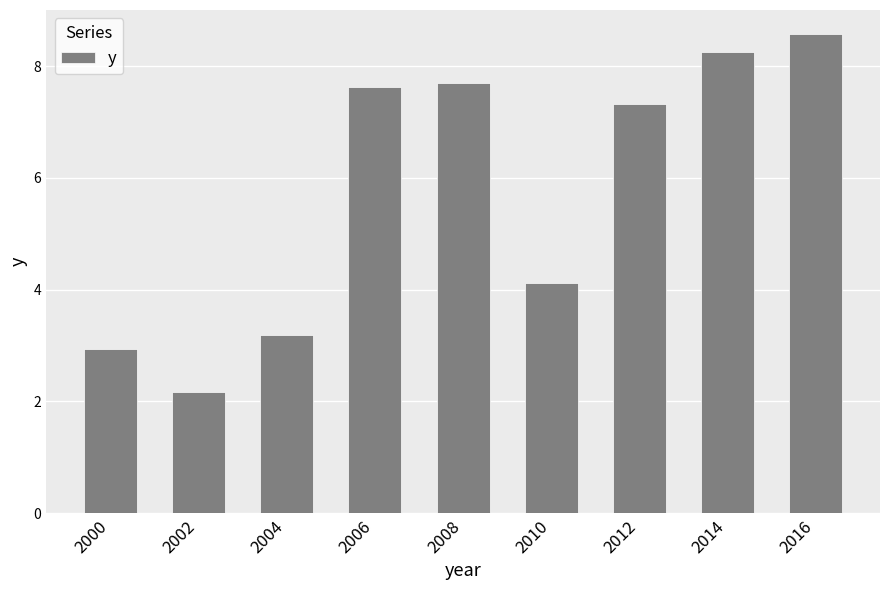

What is the value of the 4th bar from the left?

7.6